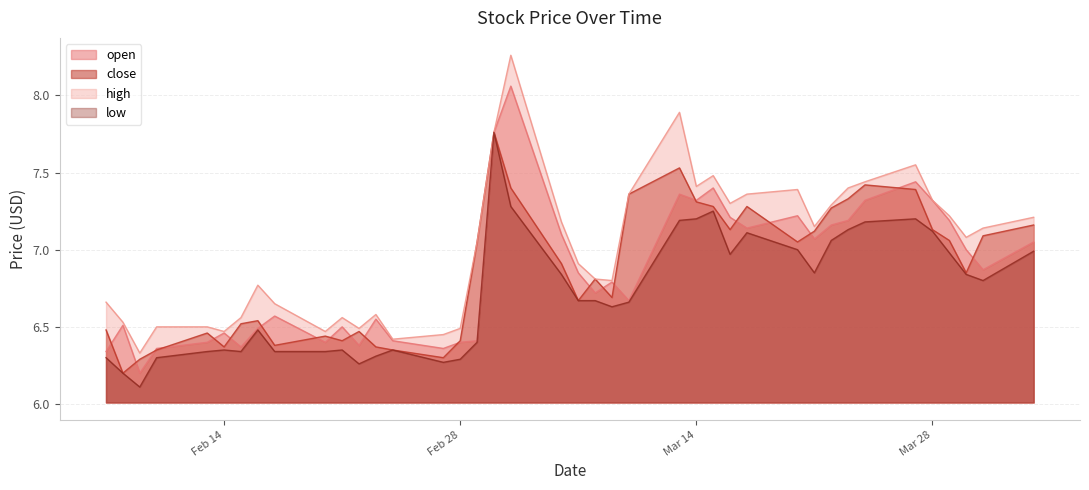

How many lines are shown in the chart?

4